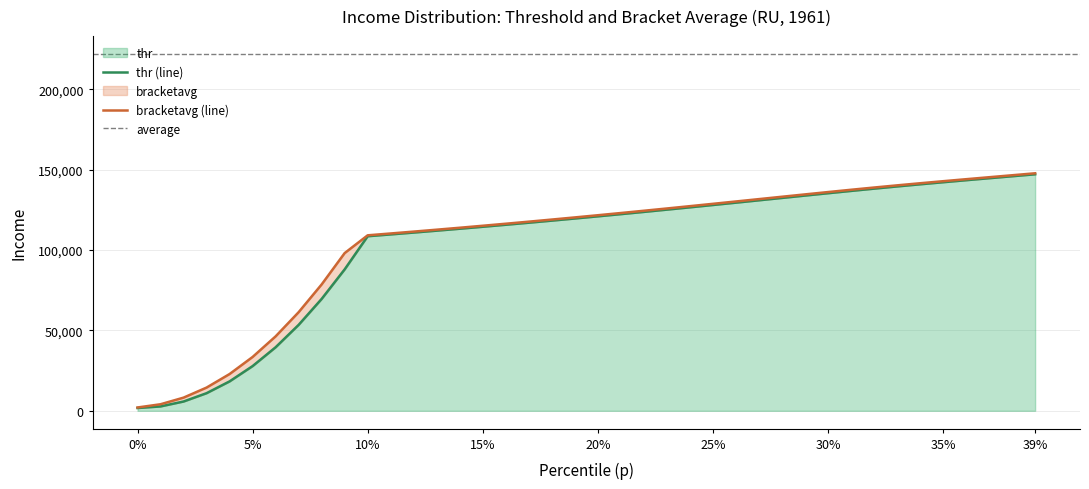

Is it true that bracketavg equals 111473.5 at 0.12?

True